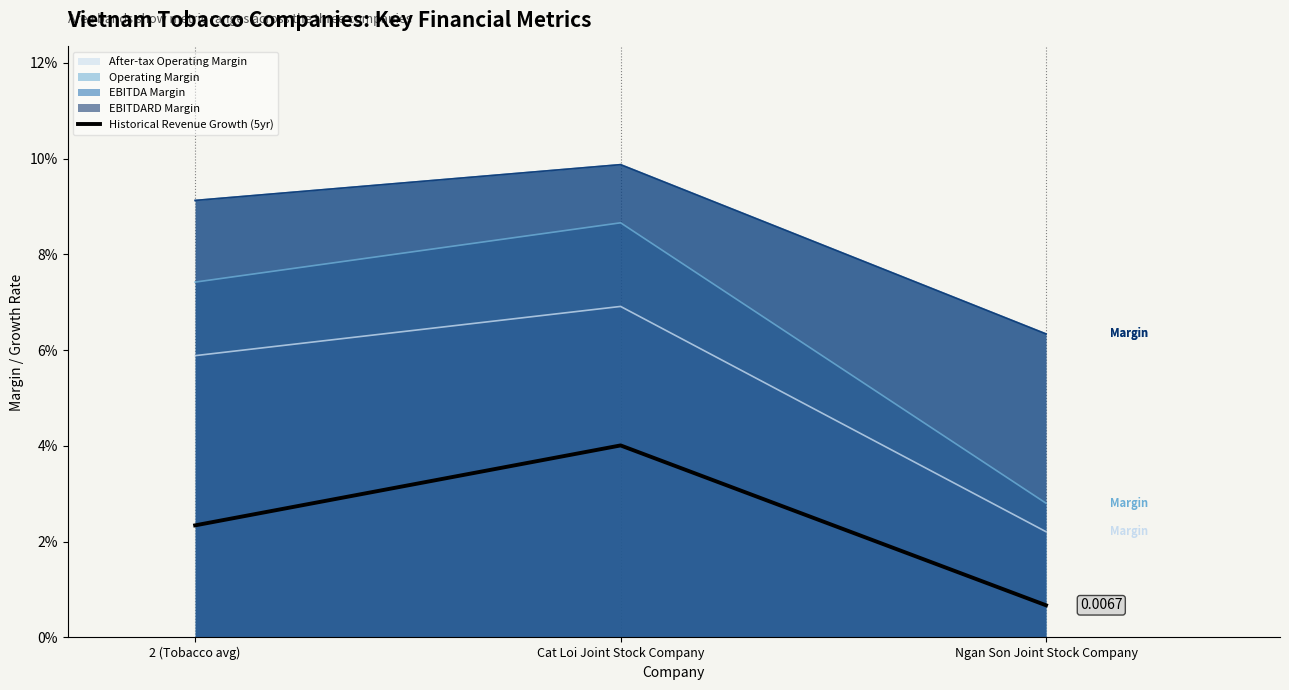

What position from the right is Cat Loi Joint Stock Company?

2